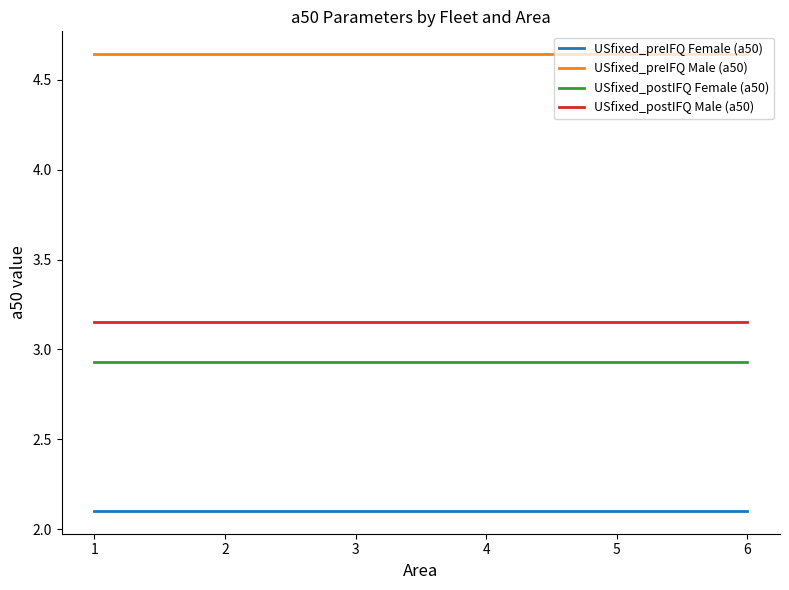

Is it true that USfixed_postIFQ Female (a50) equals 4.4 at 5?

False